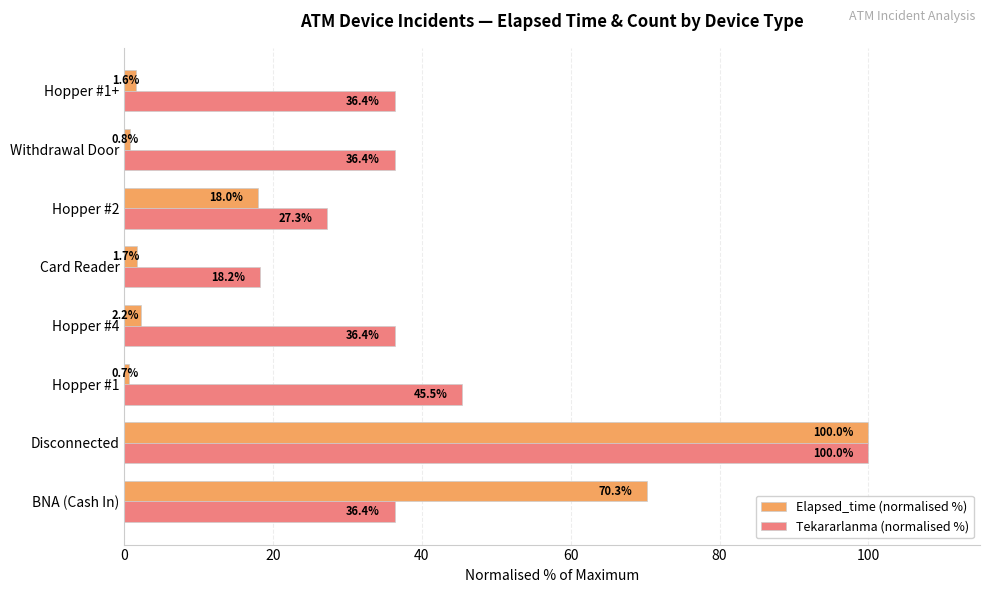

List the series in order of their overall mean, highest first.

Tekararlanma (normalised %), Elapsed_time (normalised %)